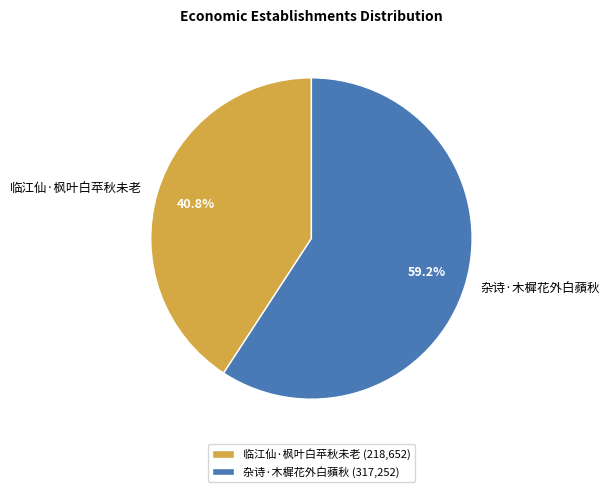

Rank the categories by value from highest to lowest.

杂诗·木樨花外白蘋秋, 临江仙·枫叶白苹秋未老